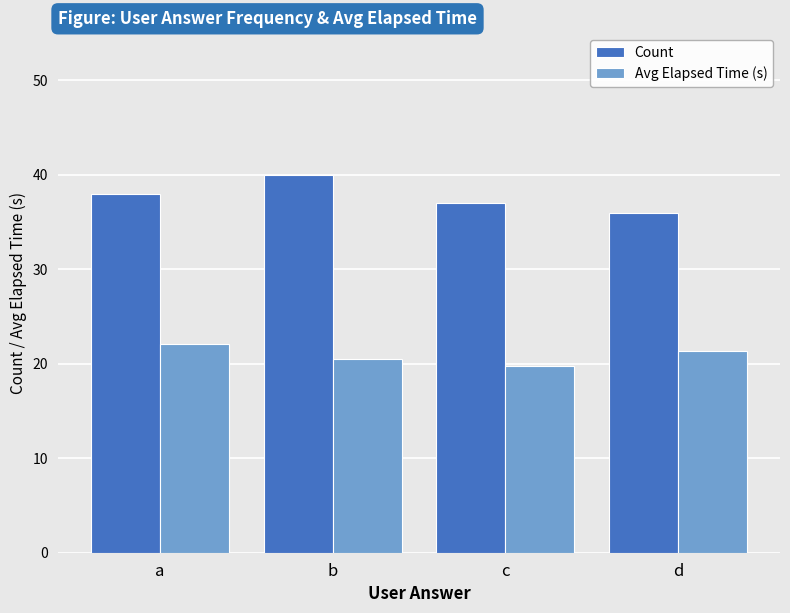

At which label does Avg Elapsed Time (s) first exceed 21?

a